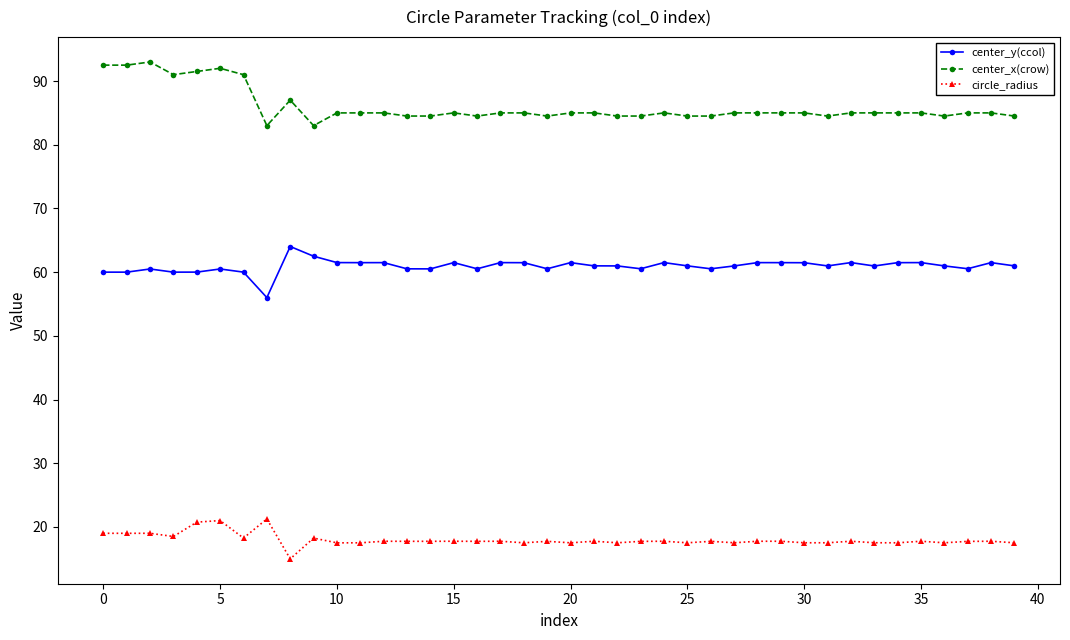

What is the minimum value for circle_radius?

15.0